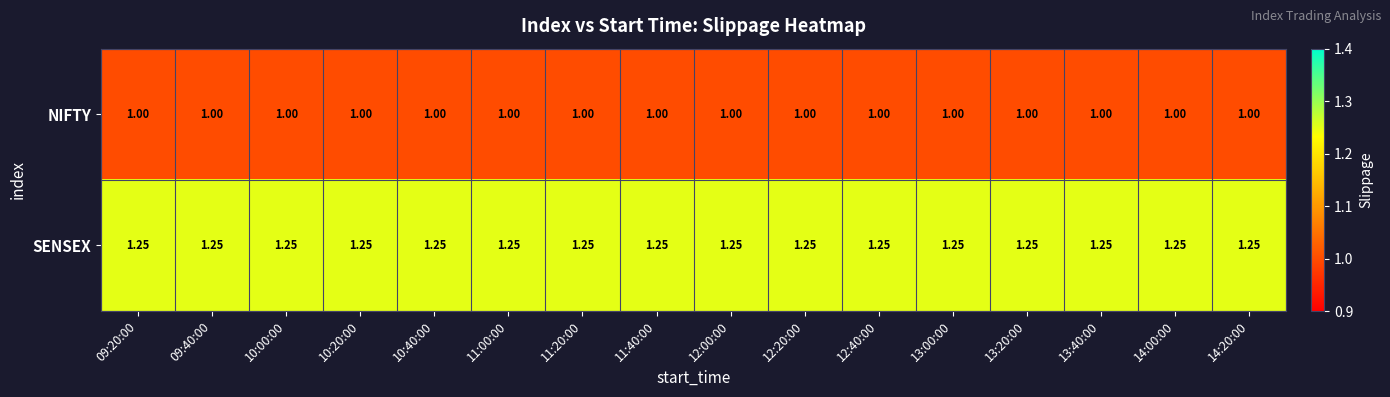

Rank the series by their maximum value, from lowest to highest.

NIFTY, SENSEX